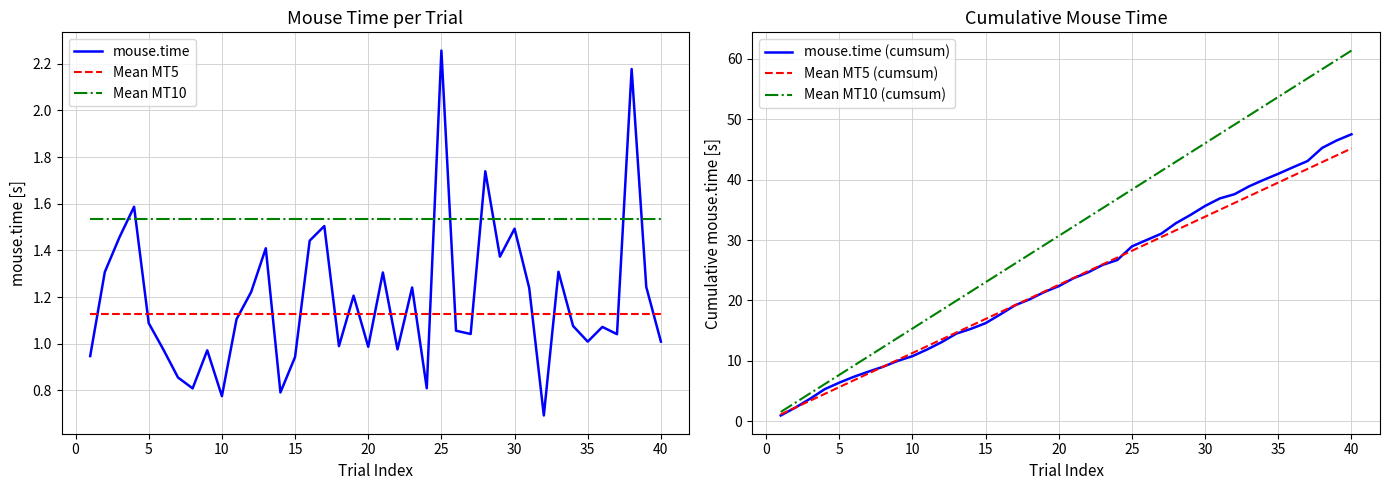

True or false: Mean MT5 and Mean MT10 intersect in this chart.

False